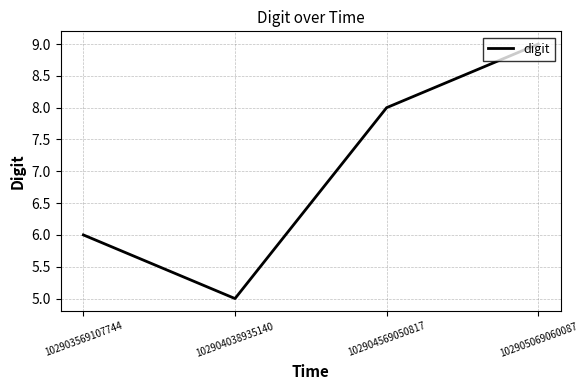

How many lines are shown in the chart?

1